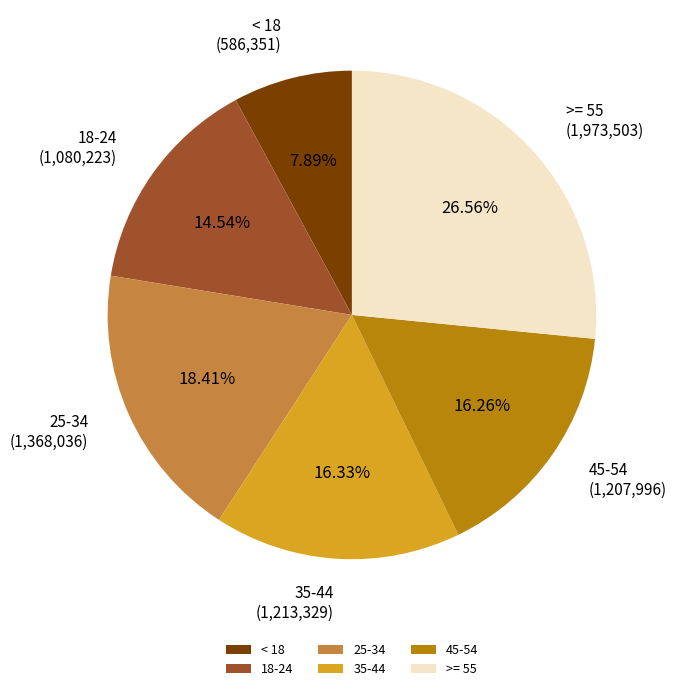

Count the number of slices in the pie.

6